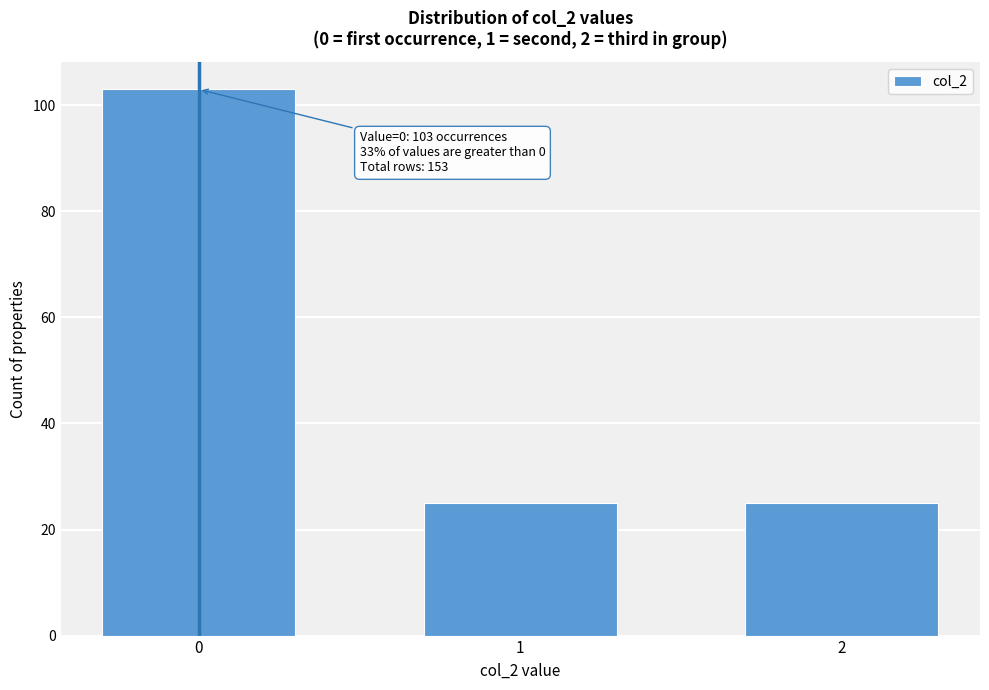

Reading right to left, transcribe all the data shown in this chart.

25	25	103